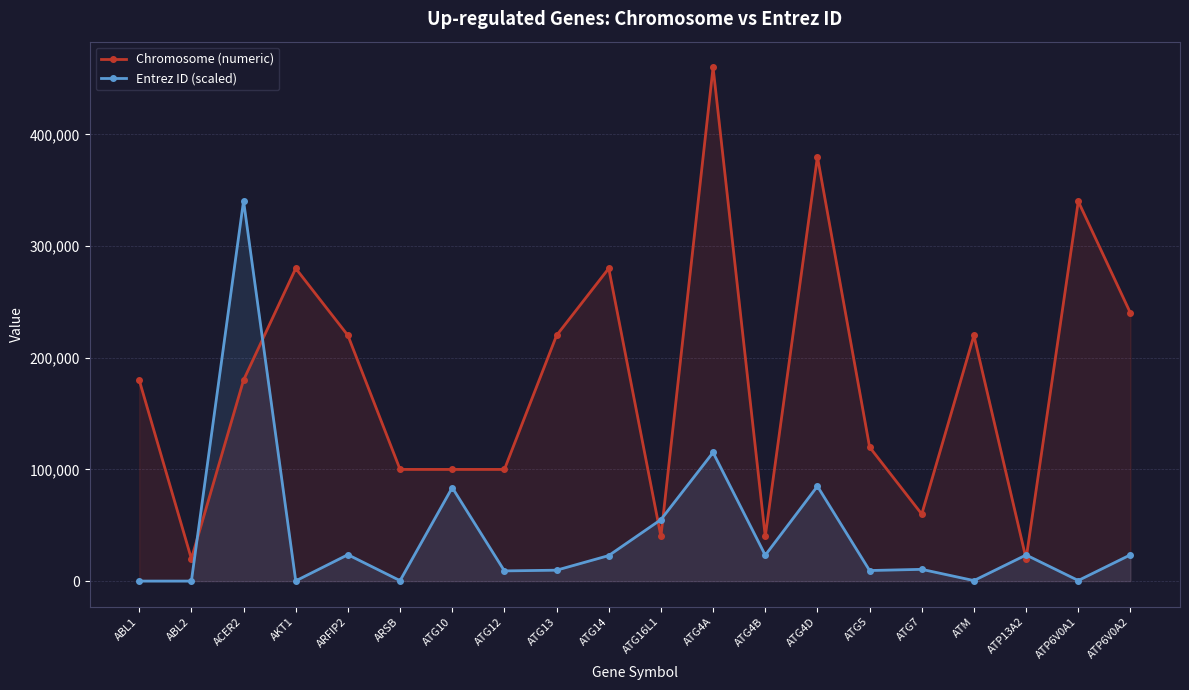

Is the value of Chromosome (numeric) at ATG14 greater than the value of Entrez ID (scaled) at ARSB?

Yes